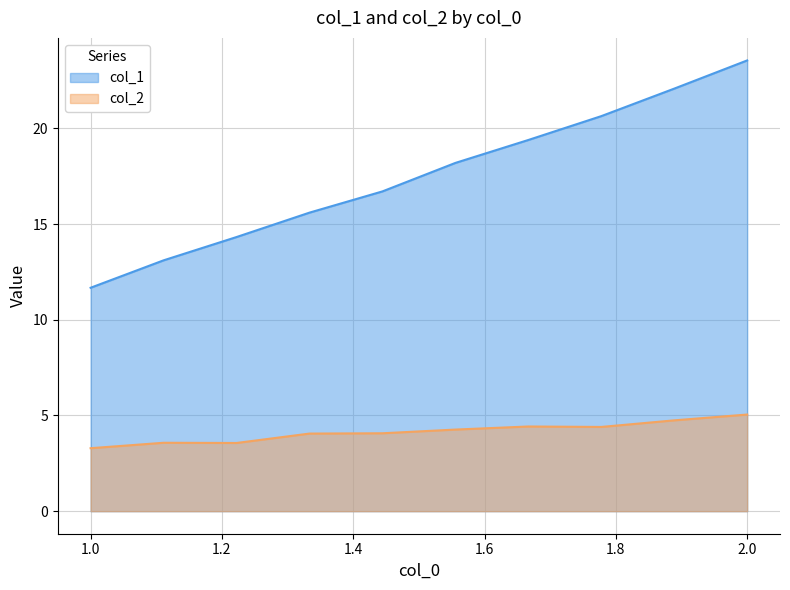

What is the value of the col_1 point at the 10th from the left?

23.5